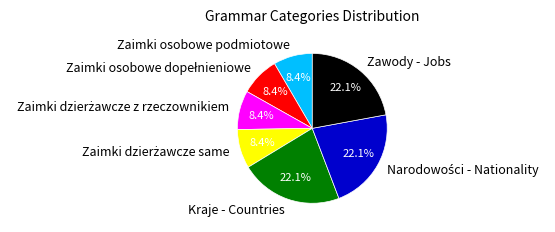

Combined, do Zawody - Jobs and Kraje - Countries account for over 50%?

No